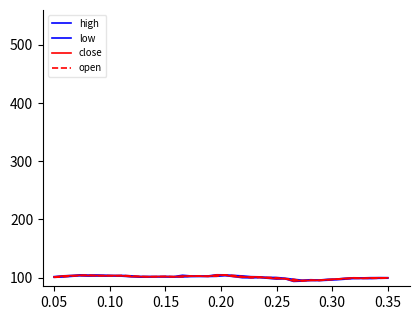

True or false: low and open intersect in this chart.

False